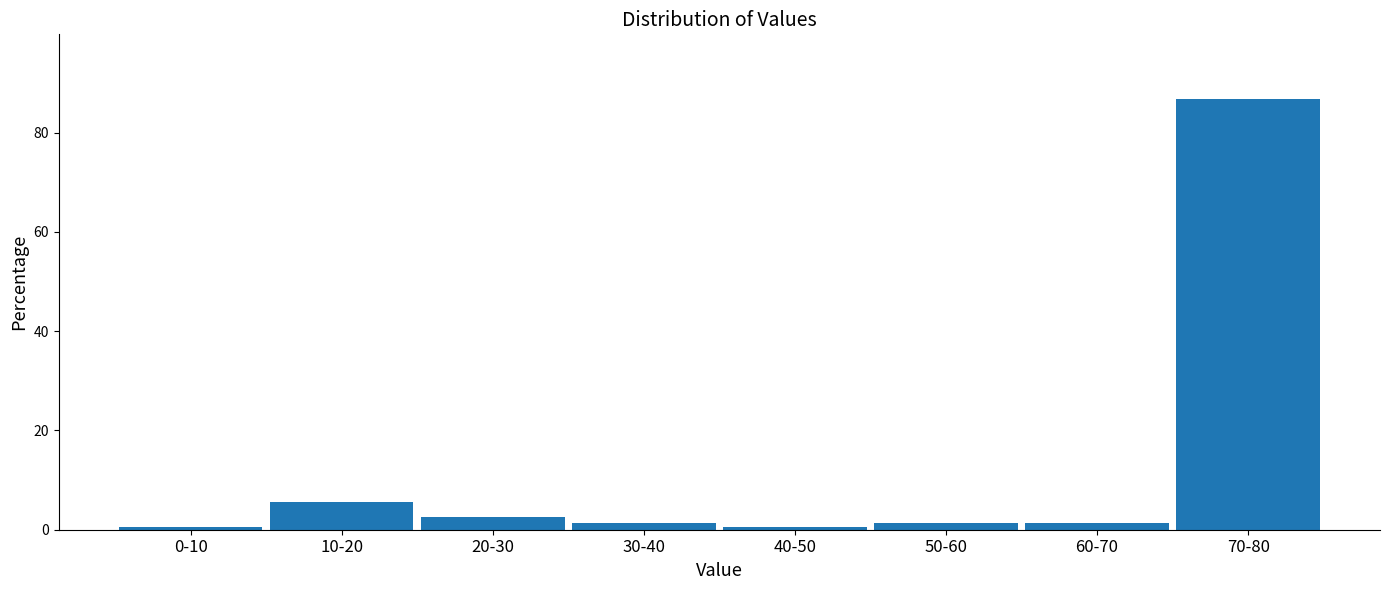

Reading left to right, extract all data points from this chart.

0-10=0.6	10-20=5.7	20-30=2.5	30-40=1.3	40-50=0.6	50-60=1.3	60-70=1.3	70-80=86.8